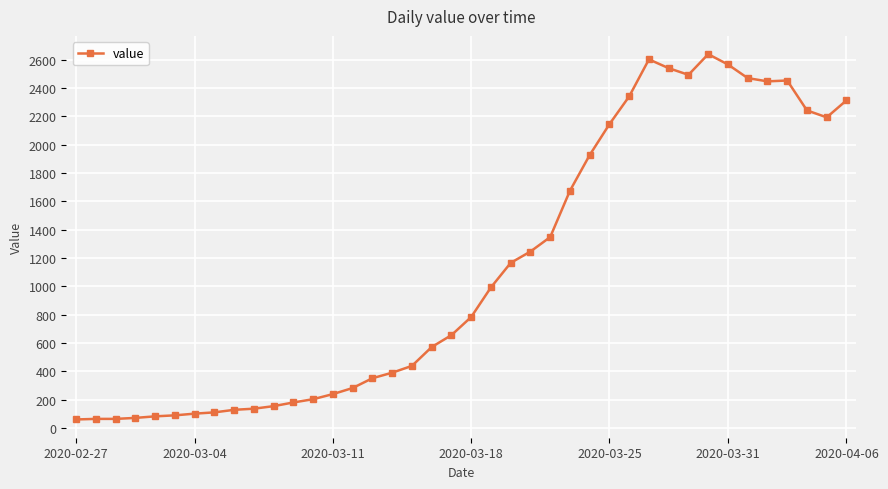

Does the chart display data point markers on the line(s)?

Yes